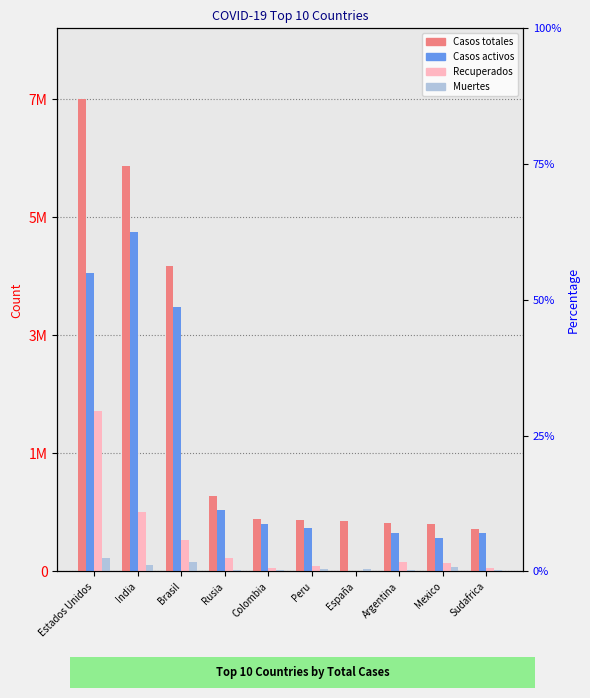

Between Argentina and Mexico, which series saw the biggest shift?

Casos activos